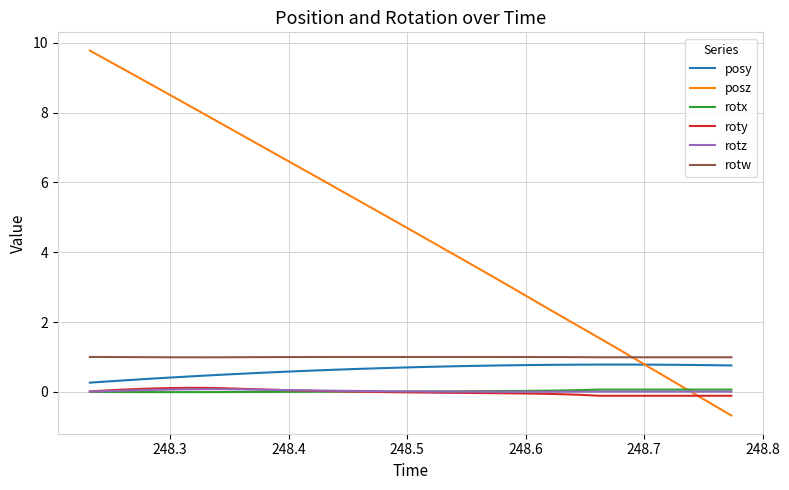

True or false: rotw and roty intersect in this chart.

False